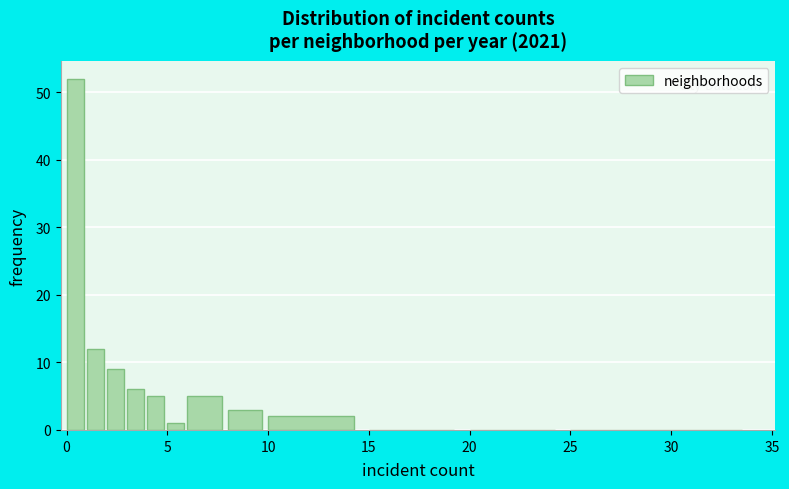

Read against the x-axis, roughly where is the centre of the tallest bar?

0.5